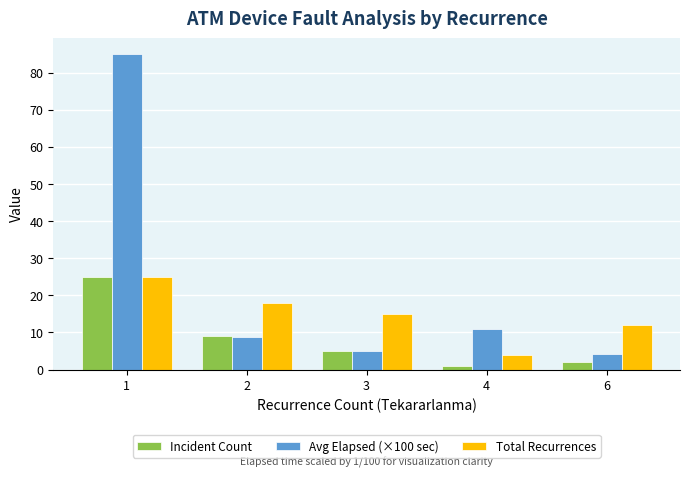

List the labels in order of Avg Elapsed (×100 sec) value, smallest first.

6, 3, 2, 4, 1